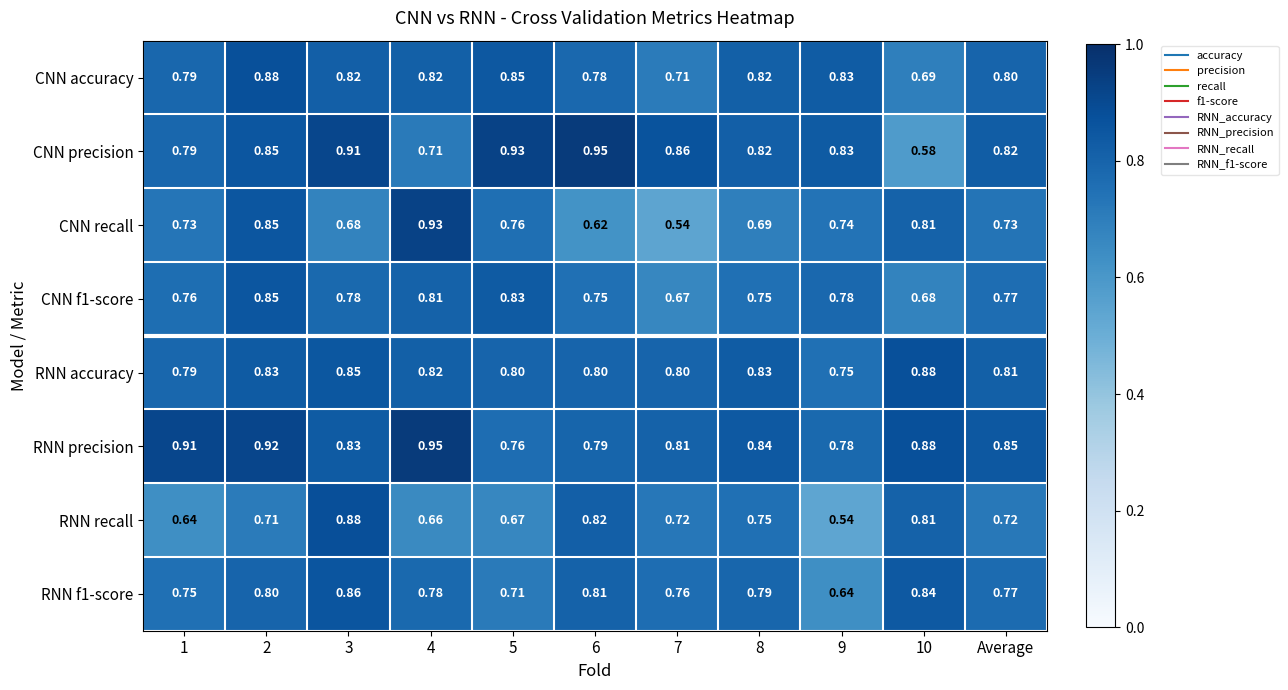

Which series has the largest total across all categories?

RNN precision